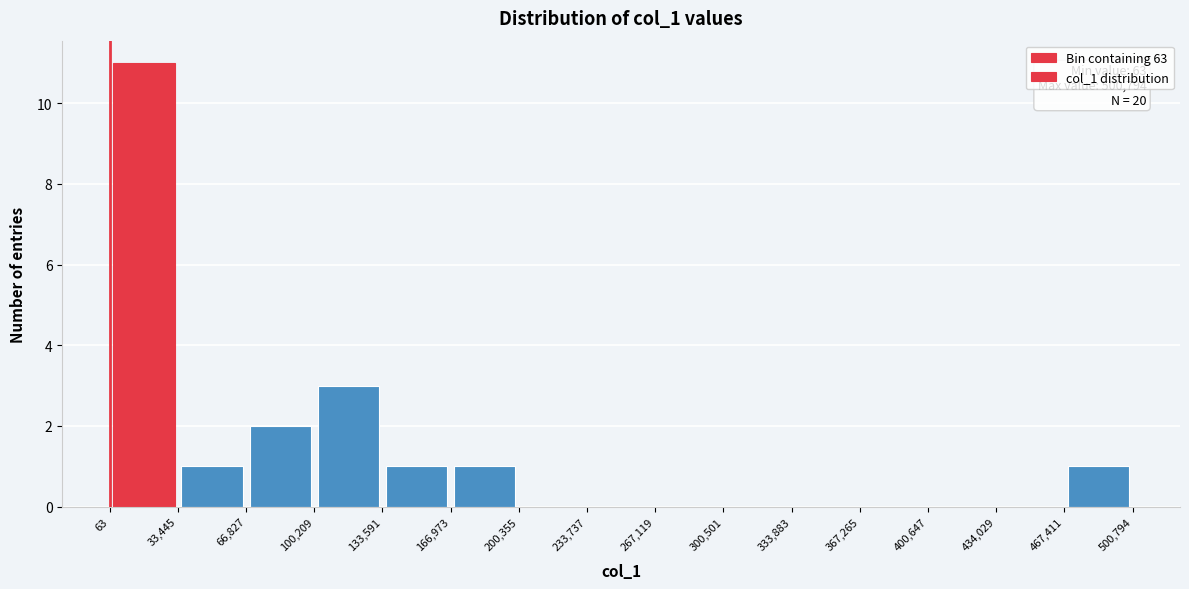

Over which range of the x-axis is the bar tallest?

63 to 33,445